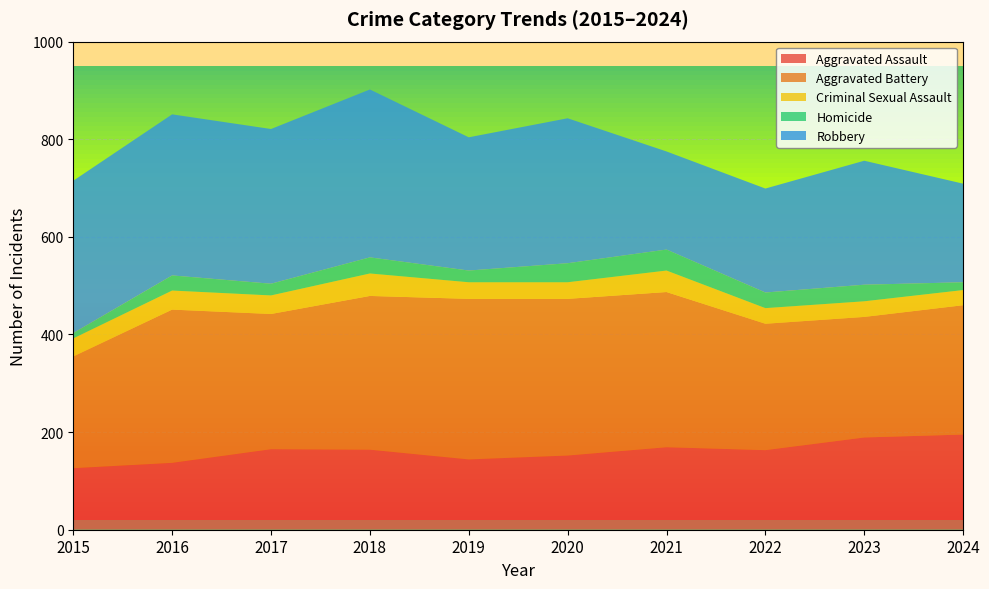

Reading right to left, transcribe all the data shown in this chart.

Aggravated Assault: 2024=195	2023=189	2022=163	2021=169	2020=152	2019=144	2018=164	2017=165	2016=137	2015=126
Aggravated Battery: 2024=265	2023=247	2022=259	2021=318	2020=321	2019=329	2018=315	2017=277	2016=314	2015=229
Criminal Sexual Assault: 2024=31	2023=32	2022=32	2021=44	2020=34	2019=34	2018=46	2017=38	2016=39	2015=37
Homicide: 2024=16	2023=34	2022=32	2021=43	2020=39	2019=24	2018=33	2017=24	2016=31	2015=11
Robbery: 2024=202	2023=254	2022=213	2021=201	2020=297	2019=273	2018=344	2017=317	2016=330	2015=312